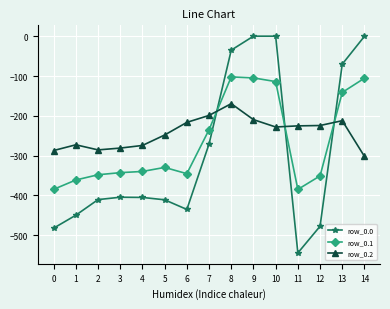

What is the lowest value of the row_0.0 series?

-544.3